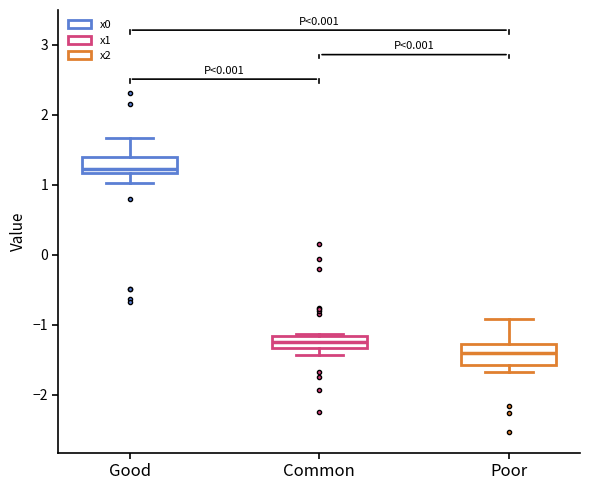

Which box has the highest median line?

Good